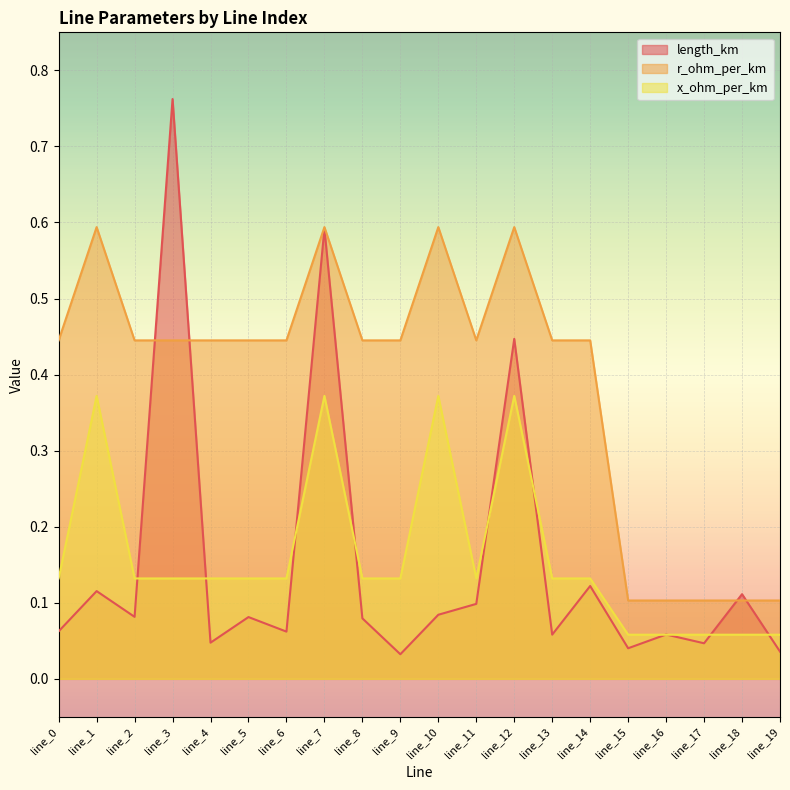

Which label corresponds to the largest value in the chart?

line_3